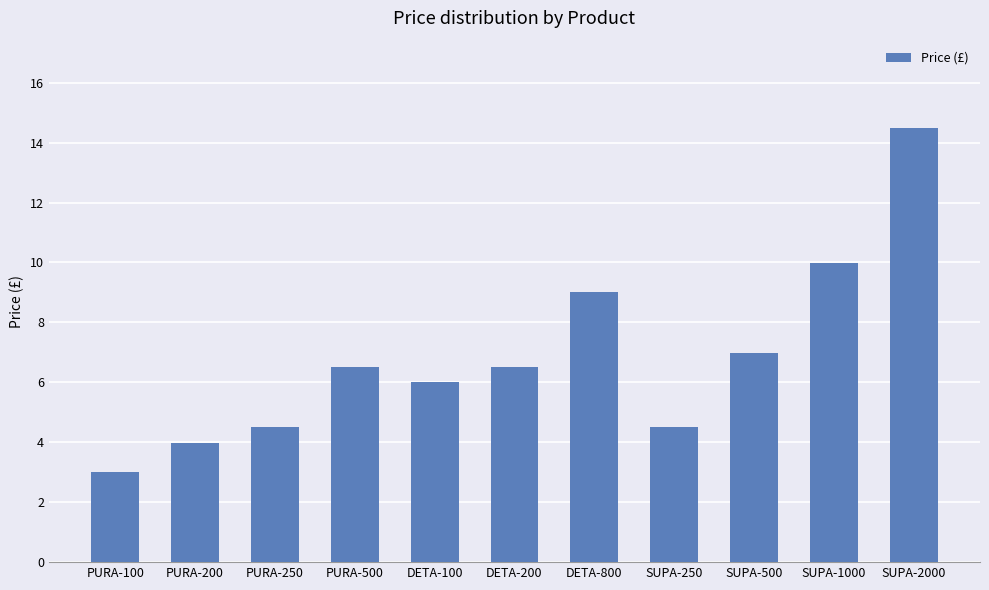

Is it true that the value at DETA-200 is 6.5?

True